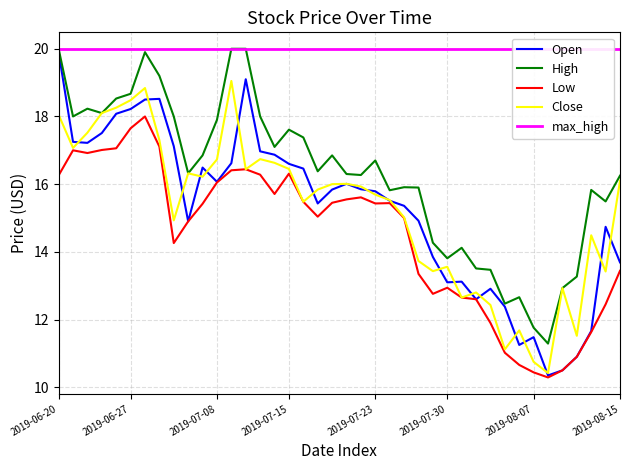

How many categories are shown in the chart?

40